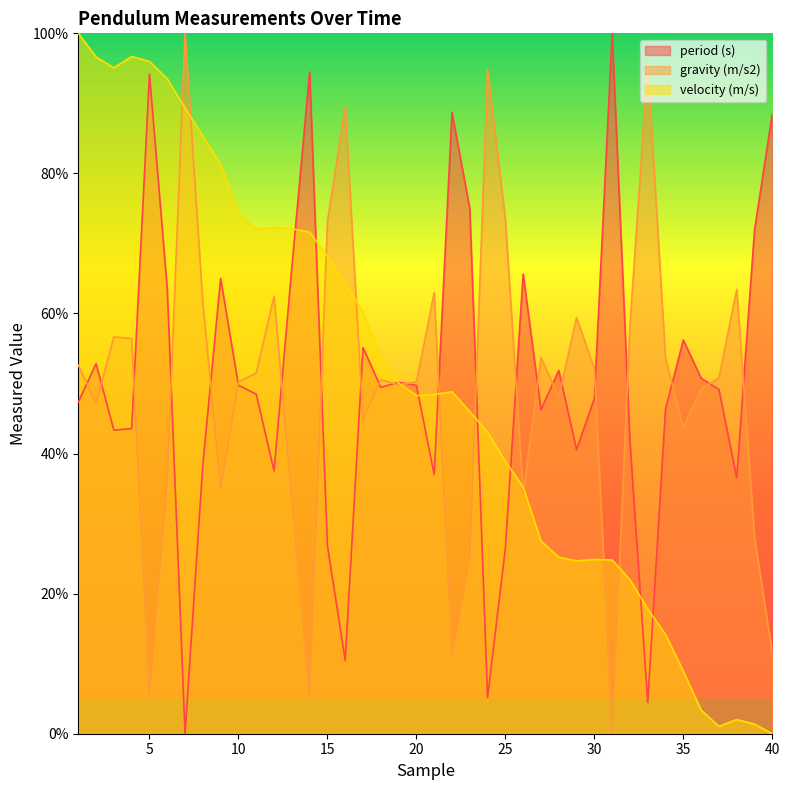

What is the sum of all gravity (m/s2) values?

1982.3